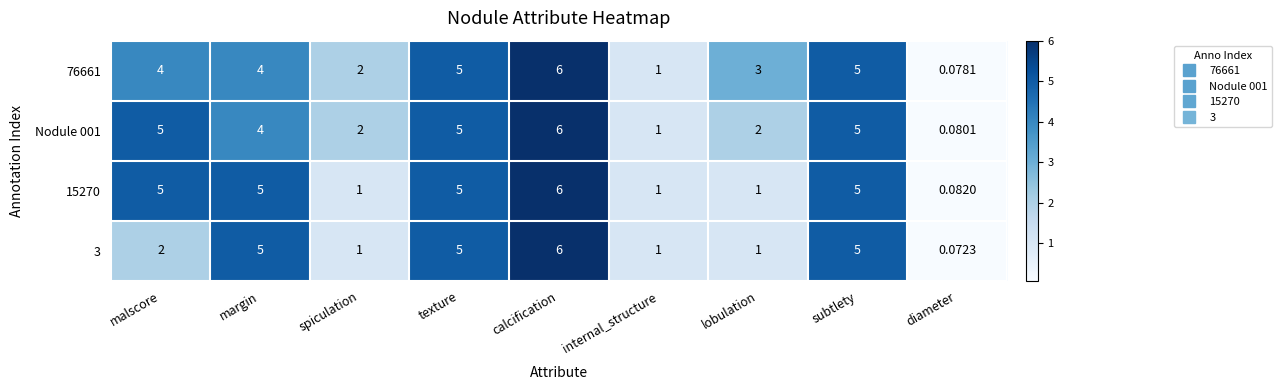

At which label does 15270 reach its peak?

calcification